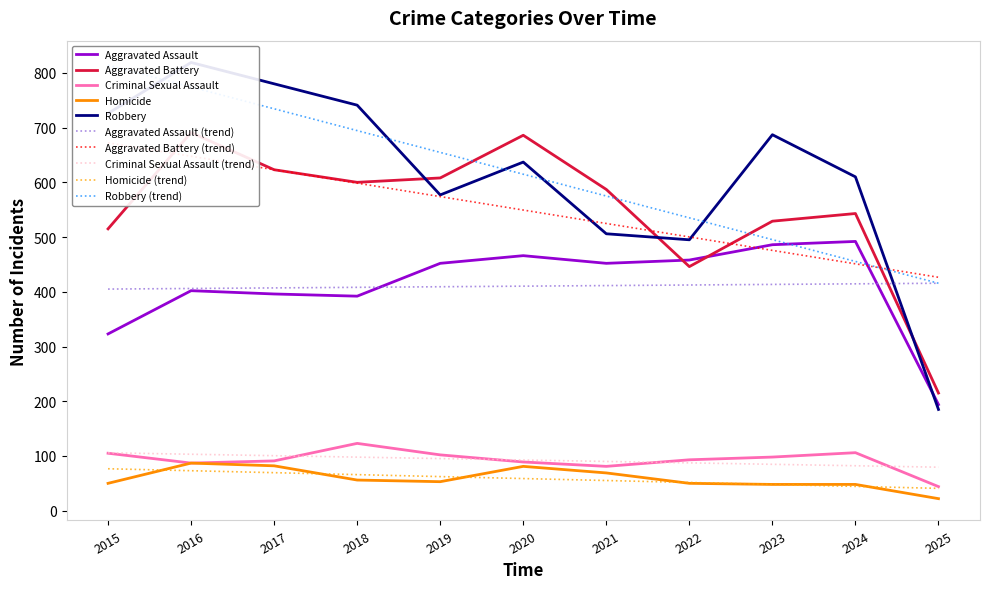

Reading left to right, list all the values displayed in this chart.

Aggravated Assault: 323	402	396	392	452	466	452	458	486	492	194
Aggravated Battery: 515	691	623	600	608	686	587	446	529	543	215
Criminal Sexual Assault: 105	87	91	123	102	89	81	93	98	106	44
Homicide: 50	87	82	56	53	81	69	50	48	48	22
Robbery: 726	819	780	741	577	637	506	495	687	610	185